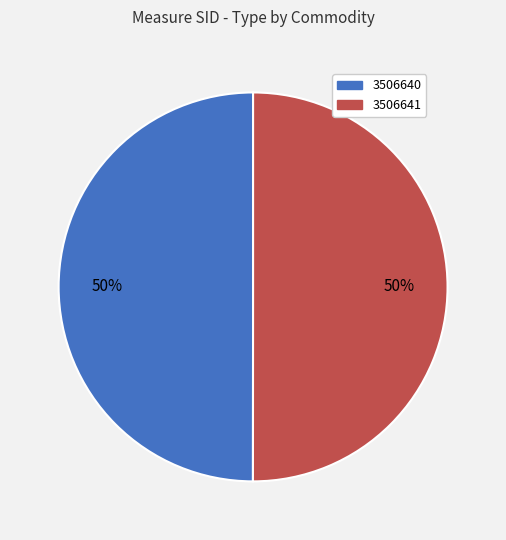

To the nearest percent, what is the combined percentage of 3506640 and 3506641?

100%